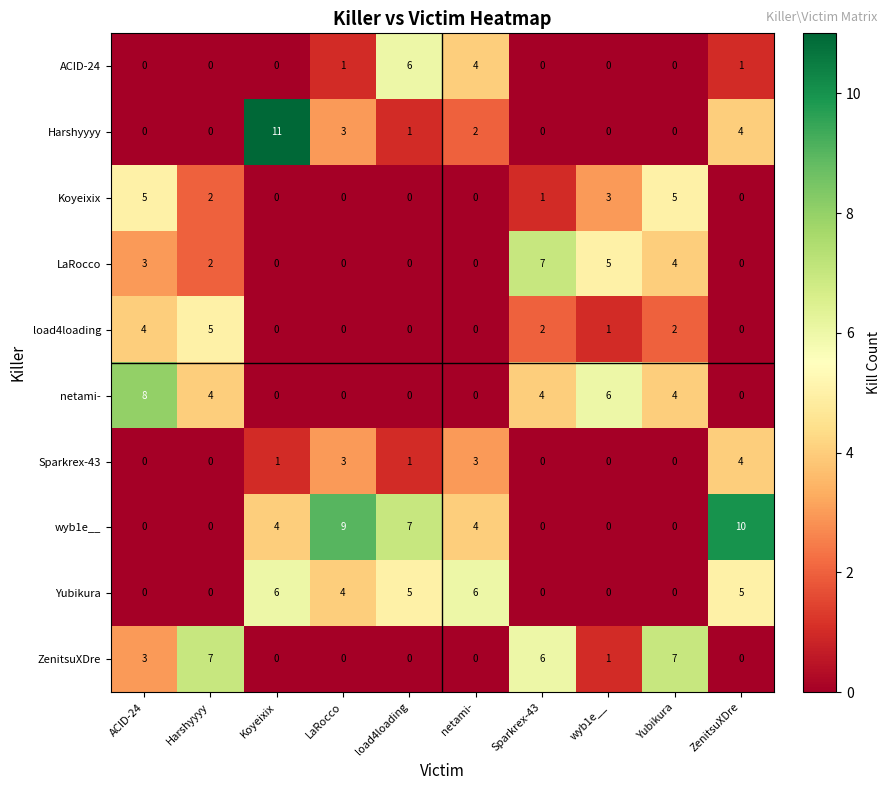

Which label corresponds to the largest value in the chart?

Koyeixix